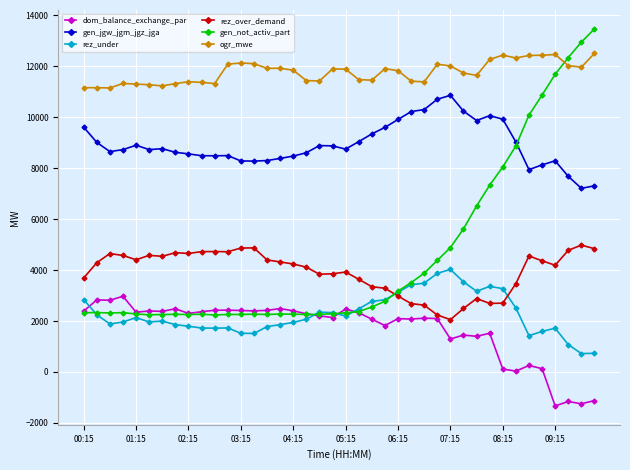

Which series has the largest total across all categories?

ogr_mwe